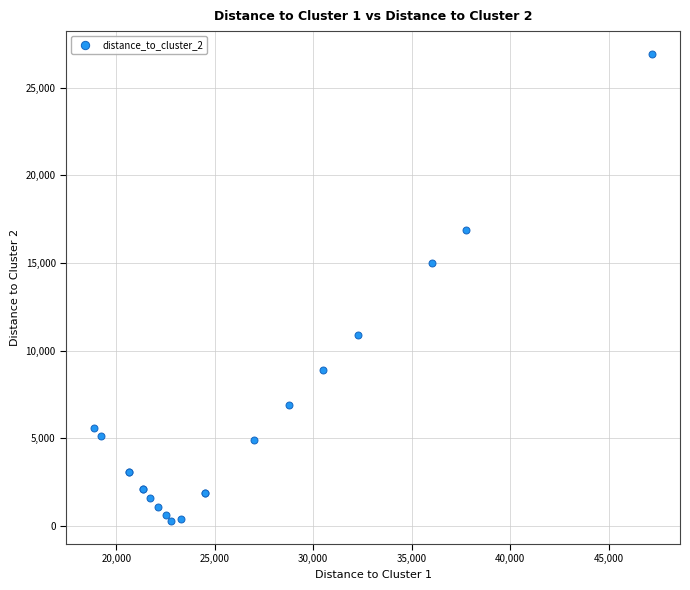

What Y value in the scatter plot is closest to 13600?

14999.5